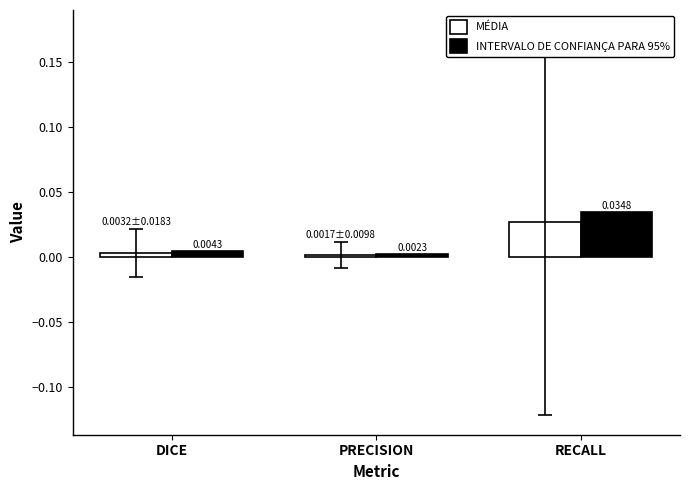

Which category has the lowest value across all series?

PRECISION